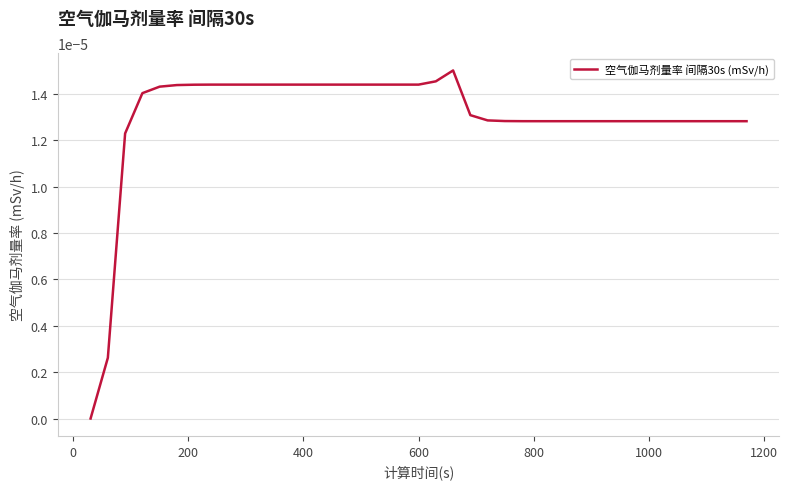

How many positive values are there?

38